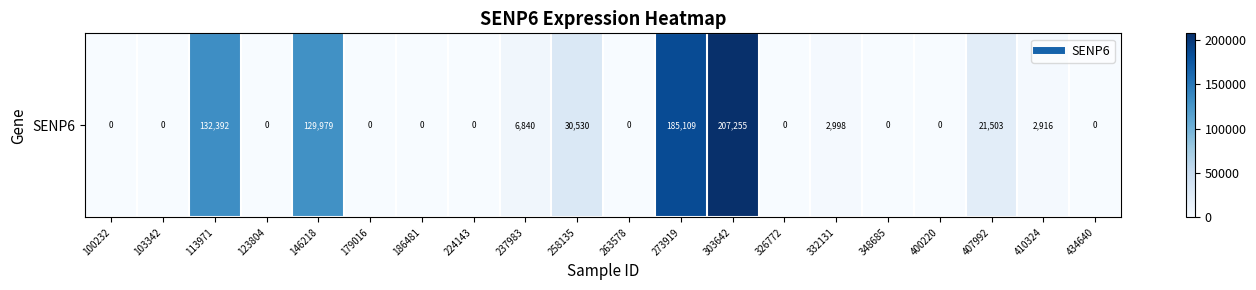

The value at 100232 is 67448. True or false?

False